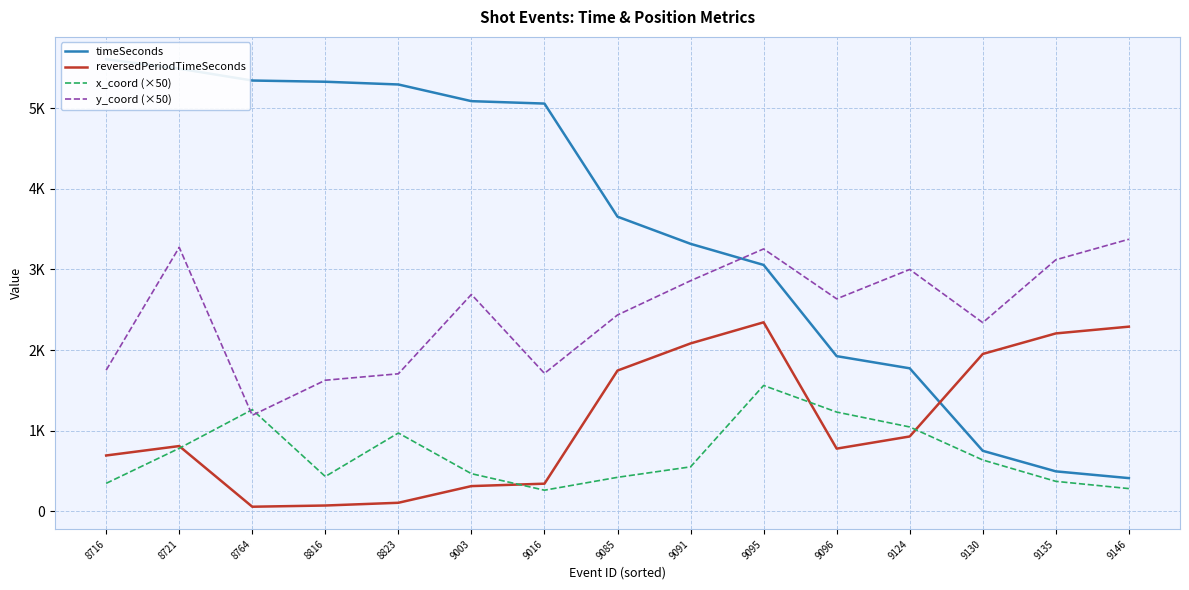

At which label does x_coord (×50) first exceed 550?

8721